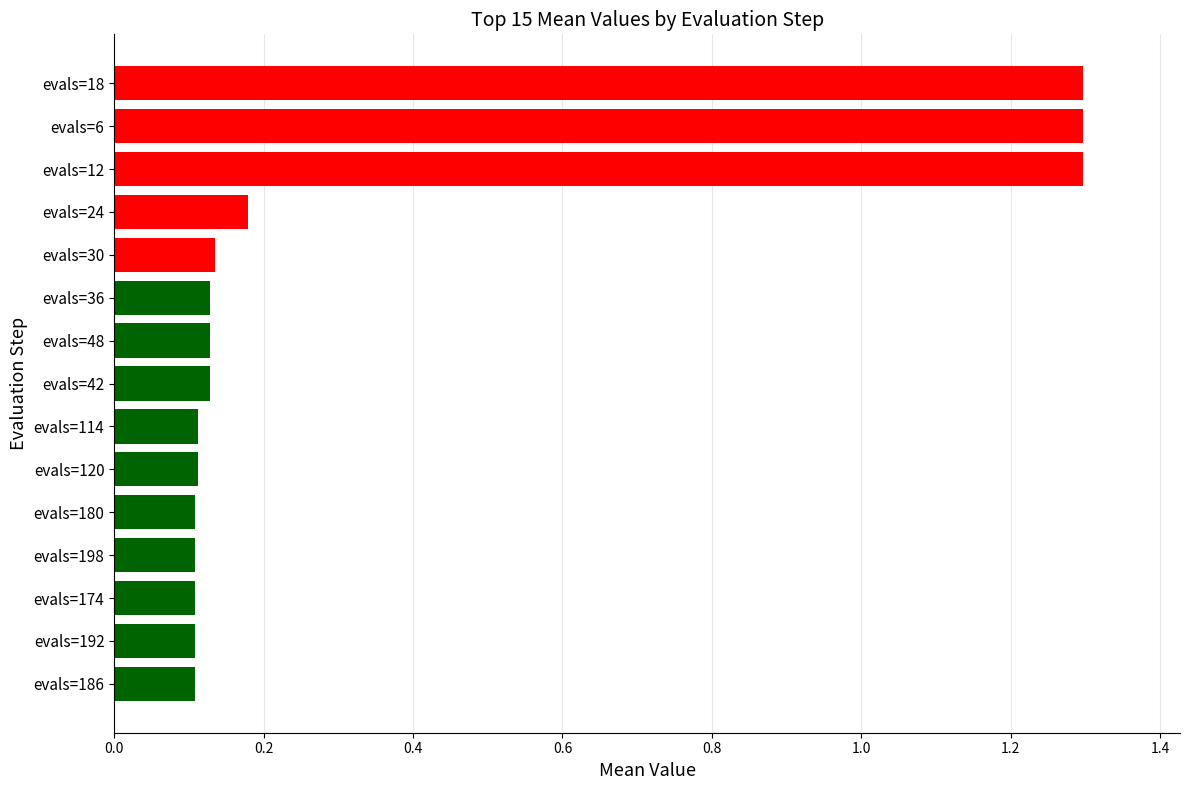

Between evals=24 and evals=12, which is larger?

evals=12